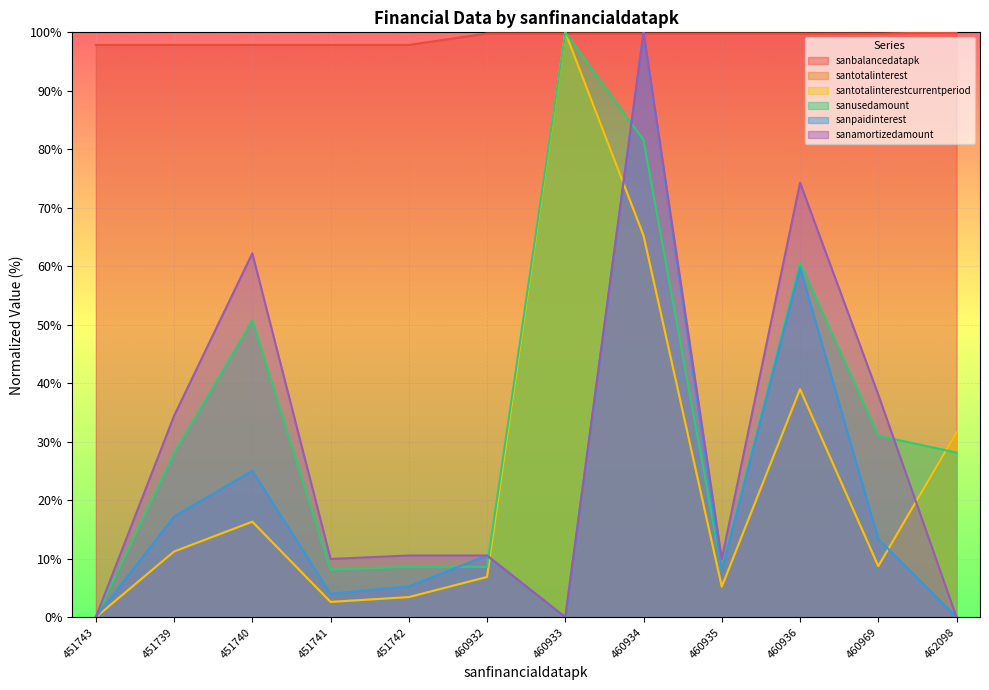

How many lines are shown in the chart?

6